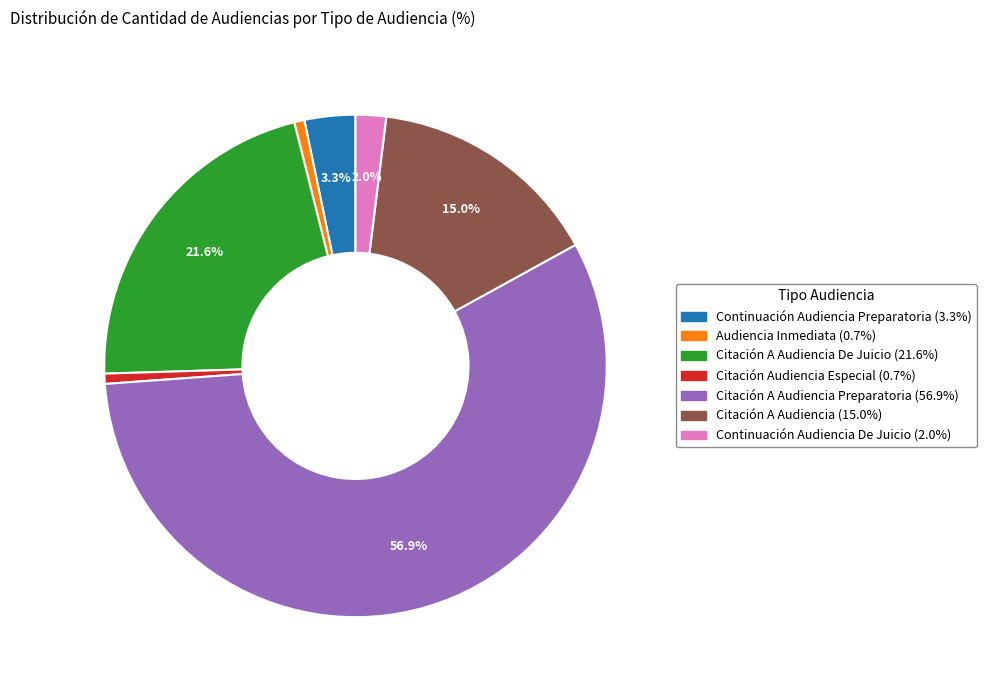

Is there any slice that represents more than half of the pie?

Yes